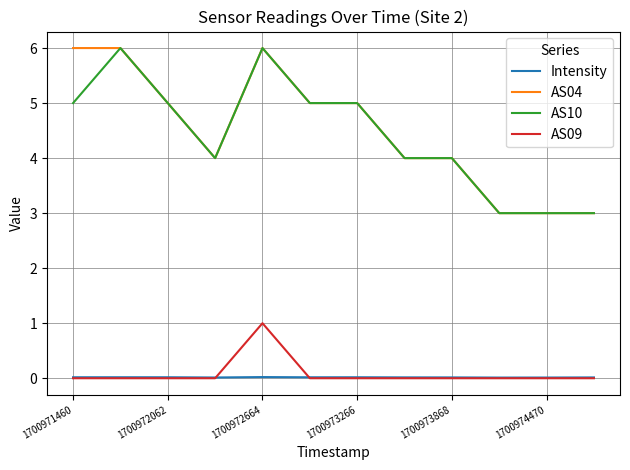

What is the highest value of the AS04 series?

6.0